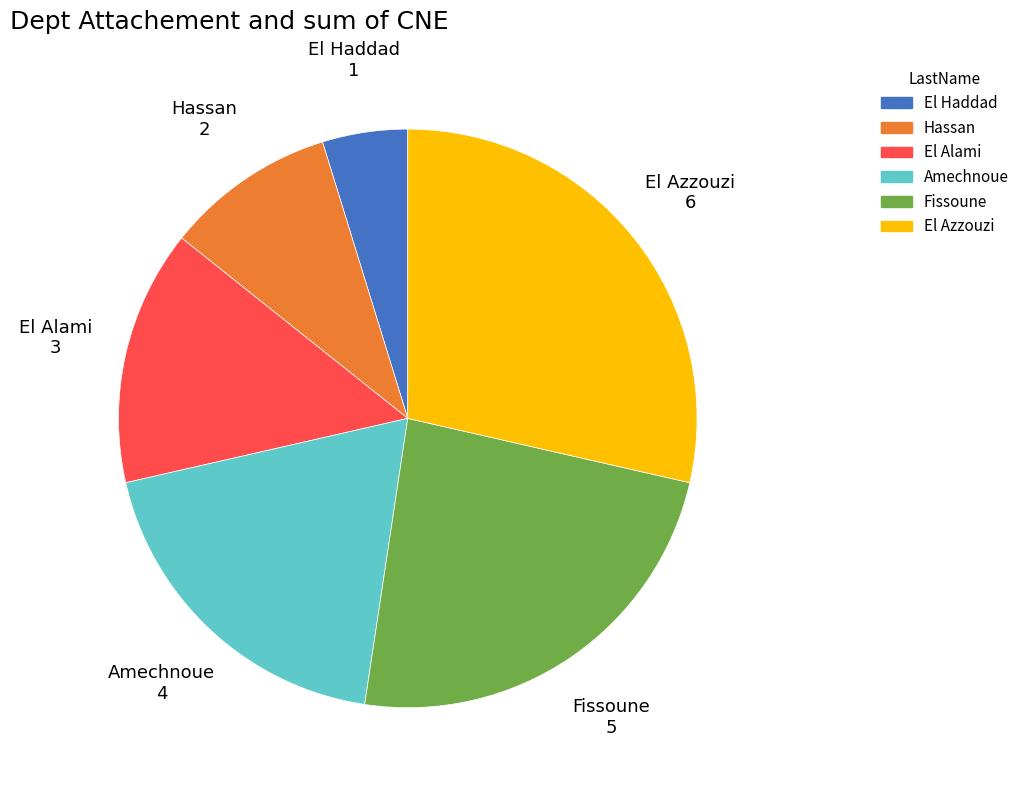

Combined, do Hassan and El Azzouzi account for over 50%?

No